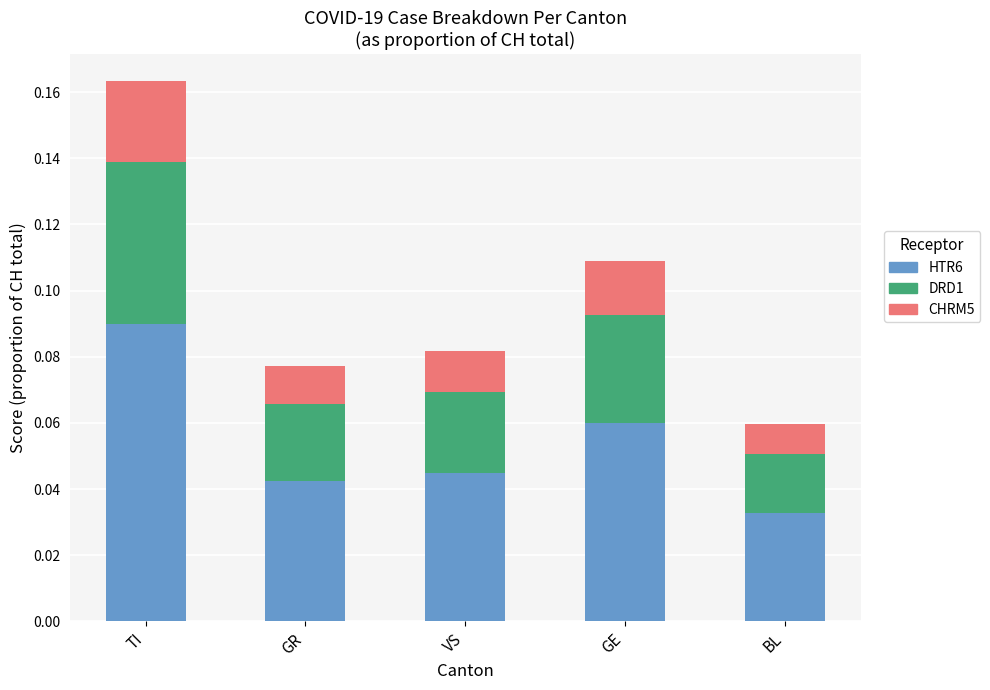

At which label does HTR6 reach its peak?

TI